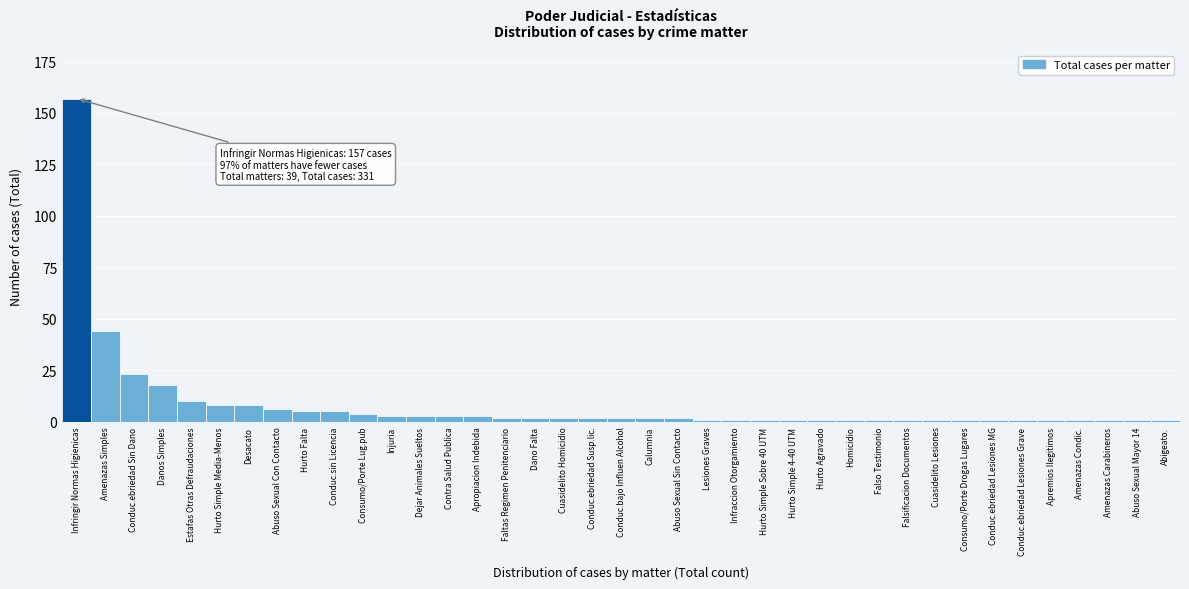

What is the maximum value shown in the chart?

157